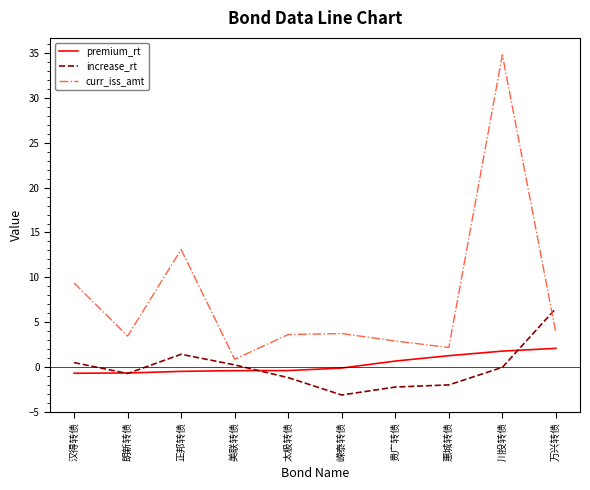

Is the value of premium_rt at 正邦转债 greater than the value of curr_iss_amt at 贵广转债?

No